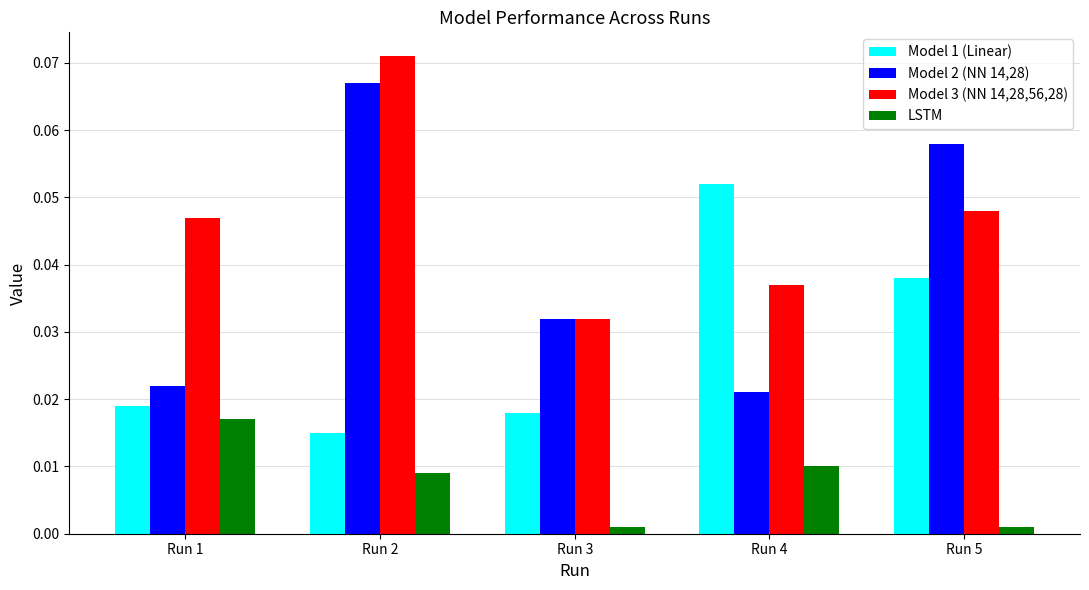

Which series has the largest total across all categories?

Model 3 (NN 14,28,56,28)